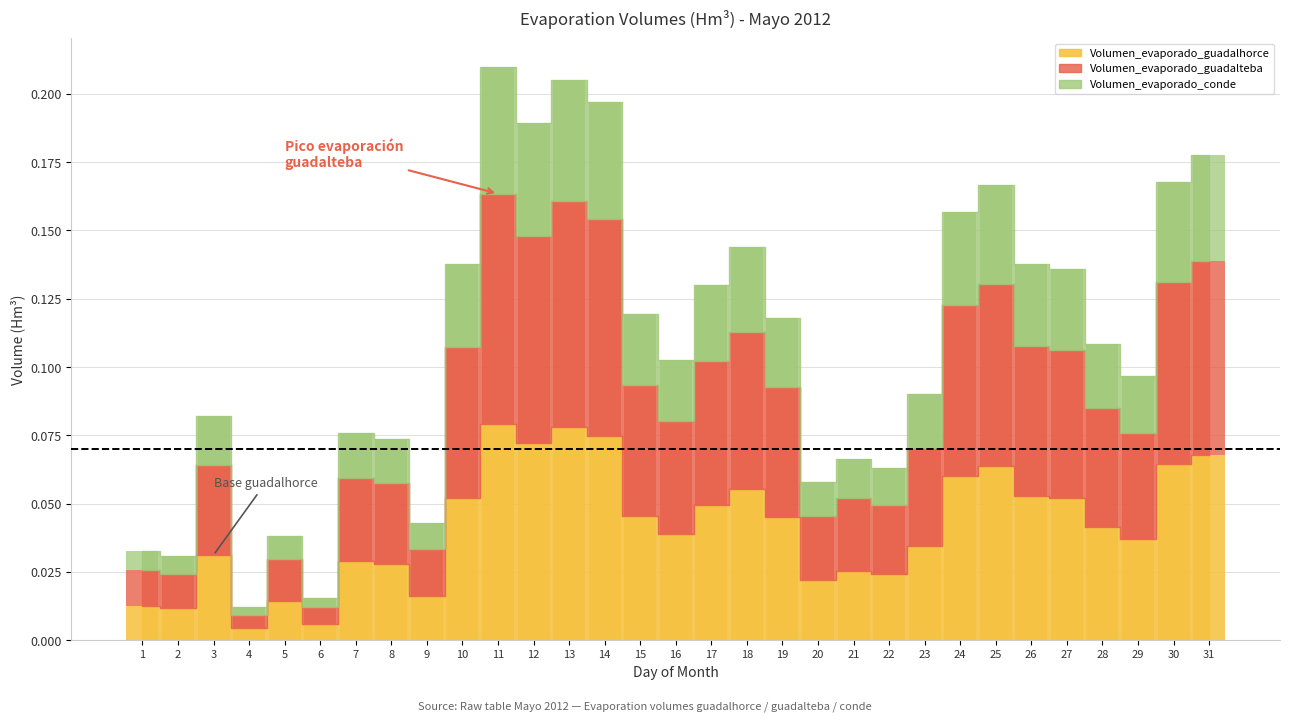

Reading right to left, extract all data points from this chart.

Volumen_evaporado_guadalhorce: 31=0.1	30=0.1	29=0.0	28=0.0	27=0.1	26=0.1	25=0.1	24=0.1	23=0.0	22=0.0	21=0.0	20=0.0	19=0.0	18=0.1	17=0.0	16=0.0	15=0.0	14=0.1	13=0.1	12=0.1	11=0.1	10=0.1	9=0.0	8=0.0	7=0.0	6=0.0	5=0.0	4=0.0	3=0.0	2=0.0	1=0.0
Volumen_evaporado_guadalteba: 31=0.1	30=0.1	29=0.0	28=0.0	27=0.1	26=0.1	25=0.1	24=0.1	23=0.0	22=0.0	21=0.0	20=0.0	19=0.0	18=0.1	17=0.1	16=0.0	15=0.0	14=0.1	13=0.1	12=0.1	11=0.1	10=0.1	9=0.0	8=0.0	7=0.0	6=0.0	5=0.0	4=0.0	3=0.0	2=0.0	1=0.0
Volumen_evaporado_conde: 31=0.0	30=0.0	29=0.0	28=0.0	27=0.0	26=0.0	25=0.0	24=0.0	23=0.0	22=0.0	21=0.0	20=0.0	19=0.0	18=0.0	17=0.0	16=0.0	15=0.0	14=0.0	13=0.0	12=0.0	11=0.0	10=0.0	9=0.0	8=0.0	7=0.0	6=0.0	5=0.0	4=0.0	3=0.0	2=0.0	1=0.0